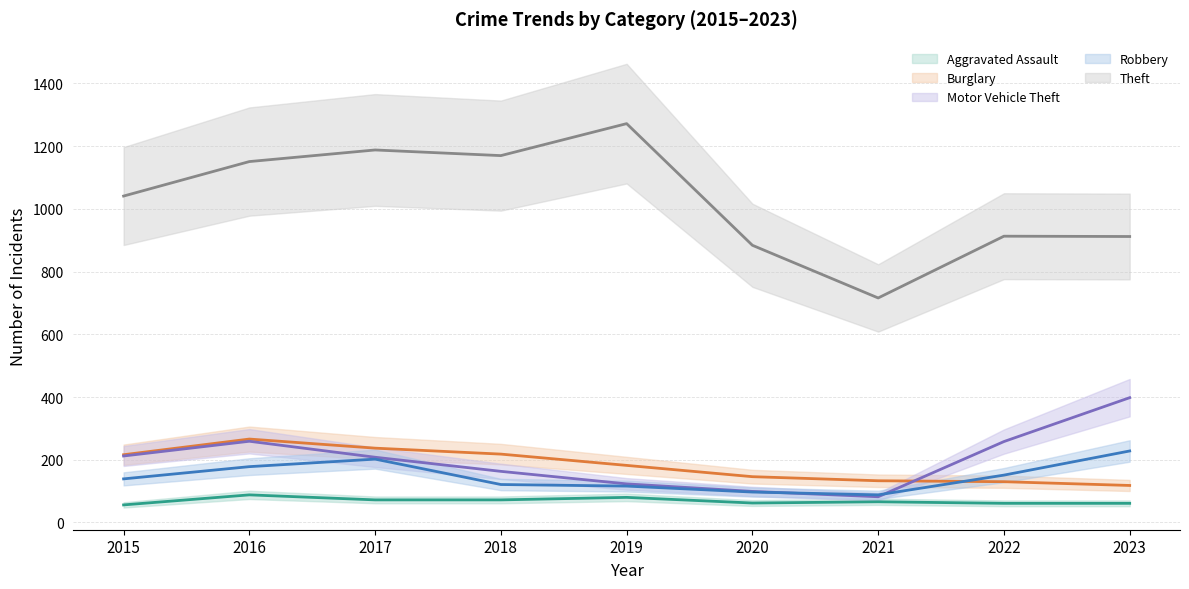

Reading right to left, what are all the values shown in this chart?

Aggravated Assault: 2023=61	2022=61	2021=66	2020=62	2019=80	2018=72	2017=72	2016=88	2015=56
Burglary: 2023=118	2022=130	2021=133	2020=146	2019=182	2018=218	2017=237	2016=266	2015=216
Motor Vehicle Theft: 2023=398	2022=258	2021=82	2020=99	2019=123	2018=163	2017=208	2016=259	2015=212
Robbery: 2023=228	2022=151	2021=88	2020=97	2019=116	2018=121	2017=202	2016=178	2015=139
Theft: 2023=912	2022=913	2021=716	2020=884	2019=1272	2018=1170	2017=1188	2016=1151	2015=1041